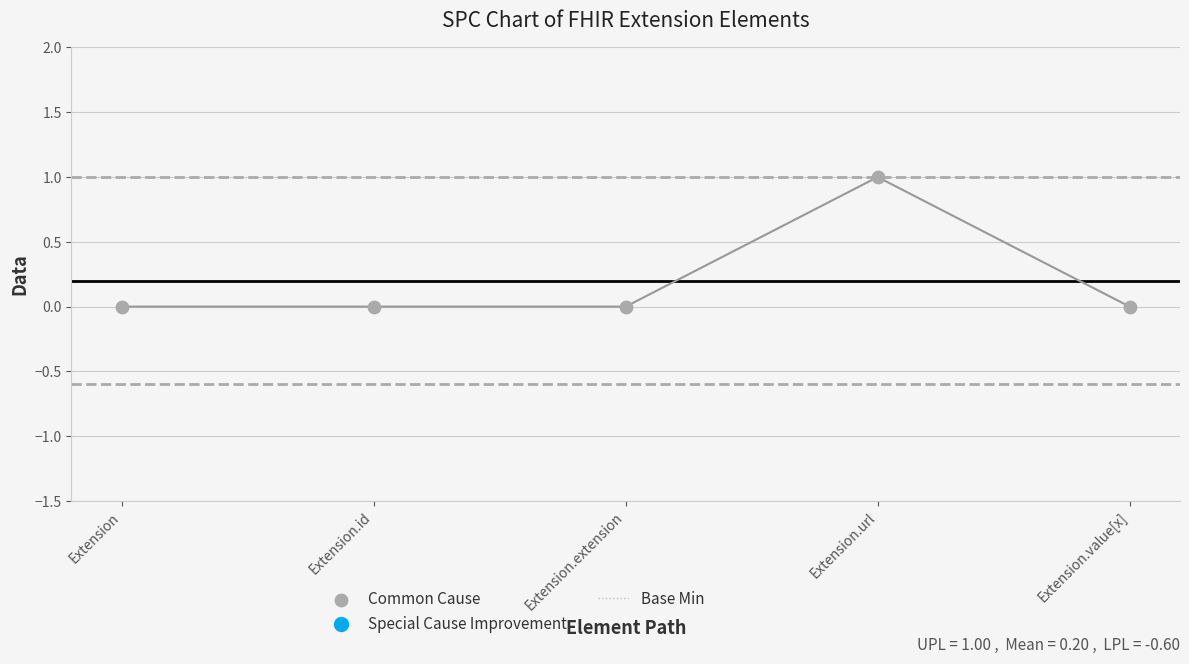

True or false: there are more than 2 points higher than both neighbors.

False